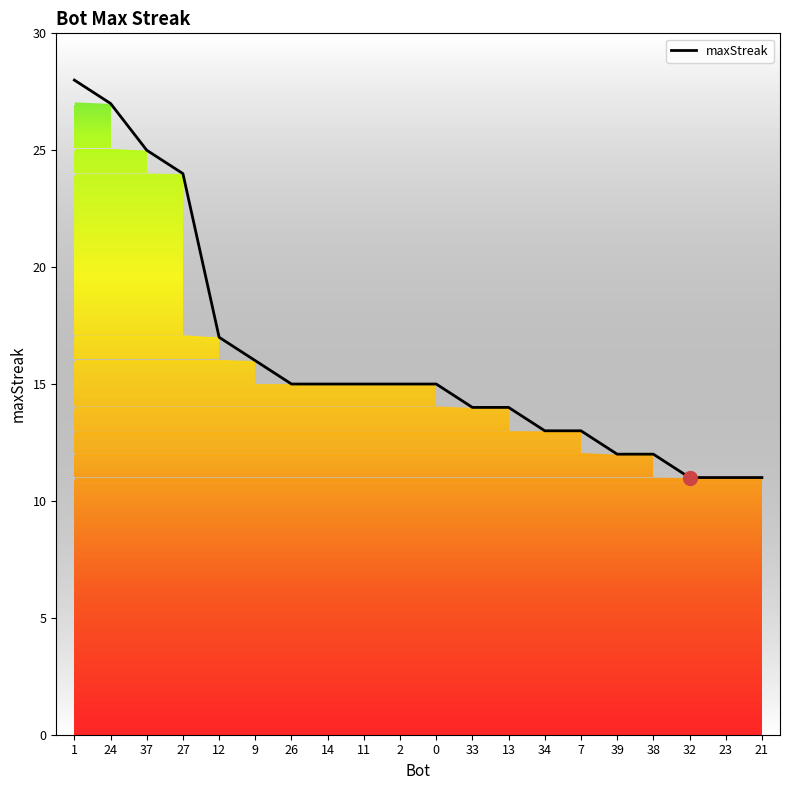

Between 39 and 2, which is larger?

2